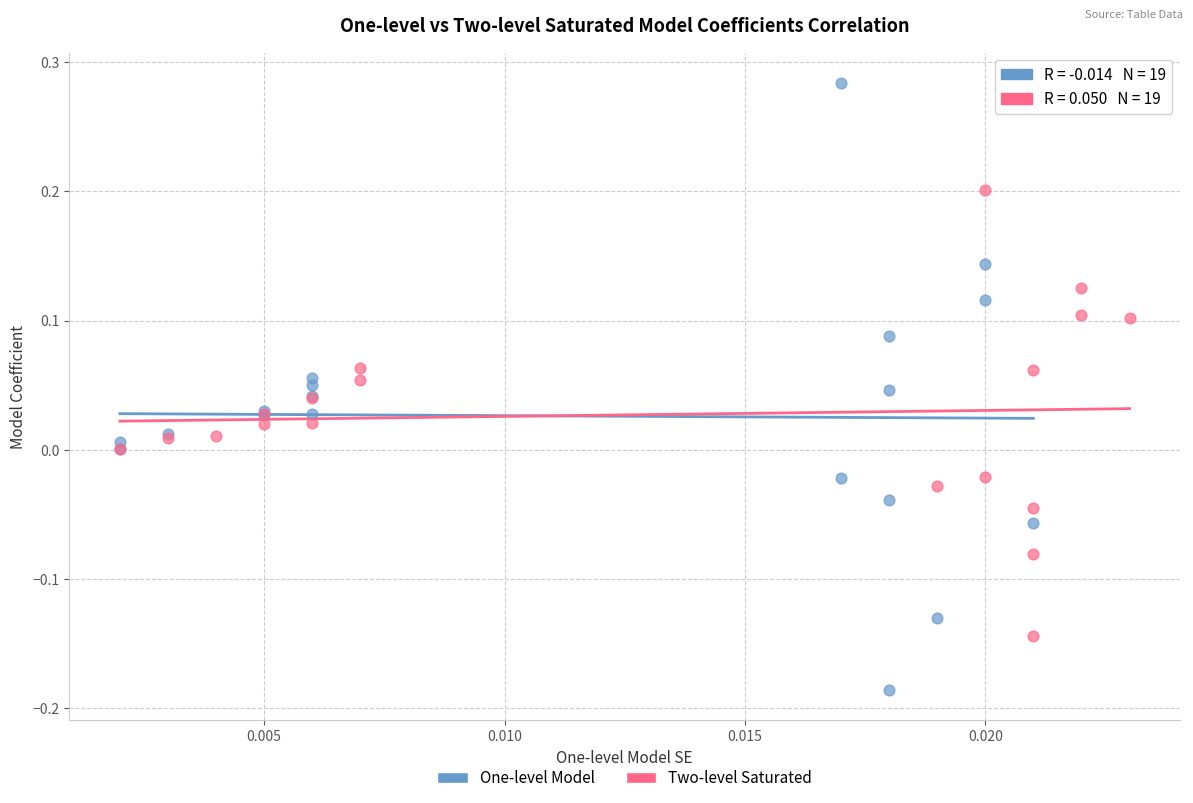

Which series contains the highest Y value?

One-level Model